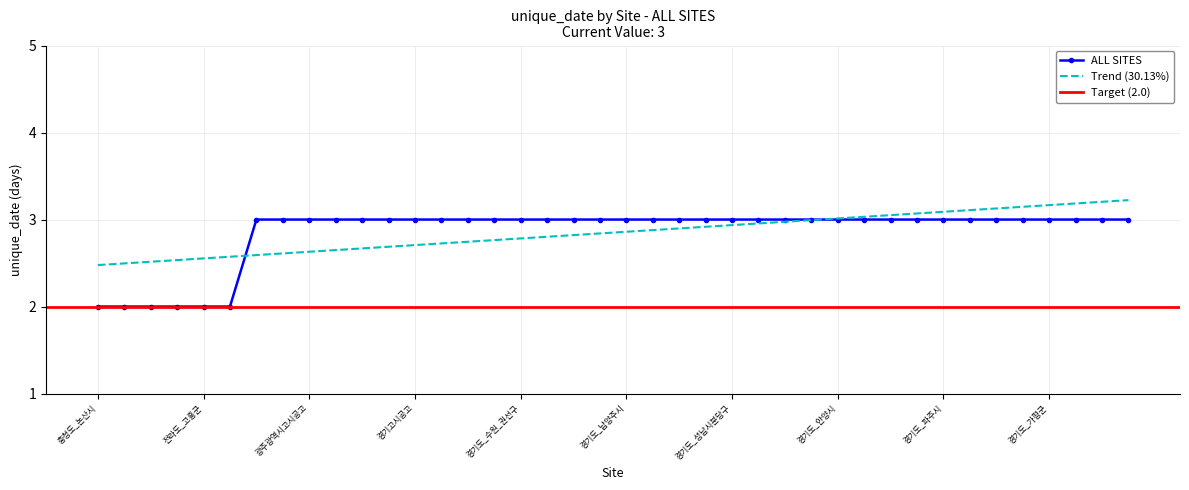

What is the smallest value displayed?

2